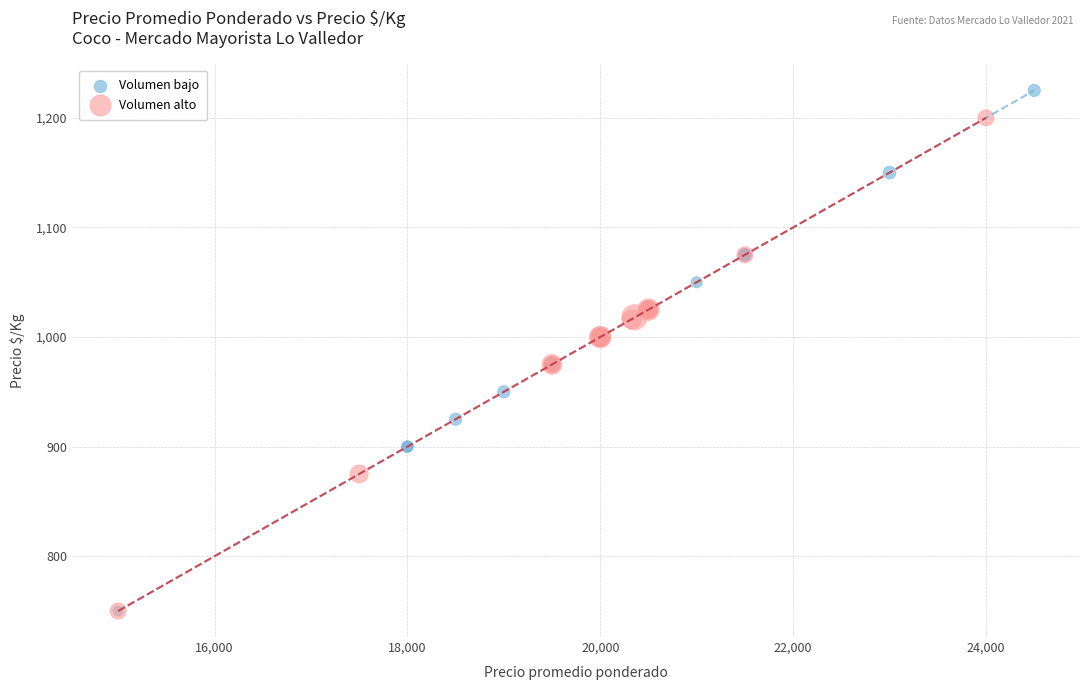

Which series has the widest spread of Y values?

Volumen bajo